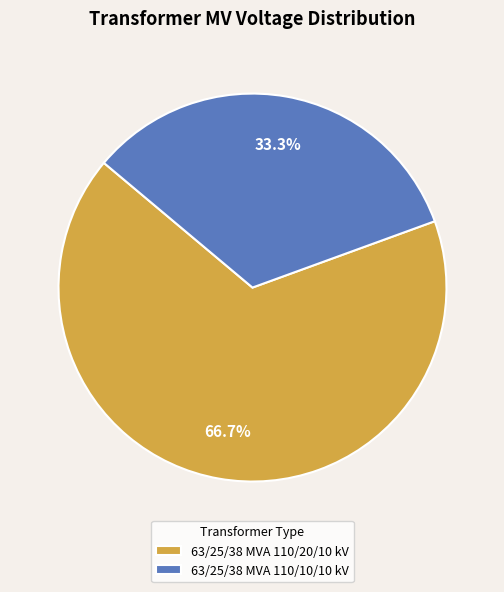

What percentage do 63/25/38 MVA 110/20/10 kV and 63/25/38 MVA 110/10/10 kV together represent?

100.0%